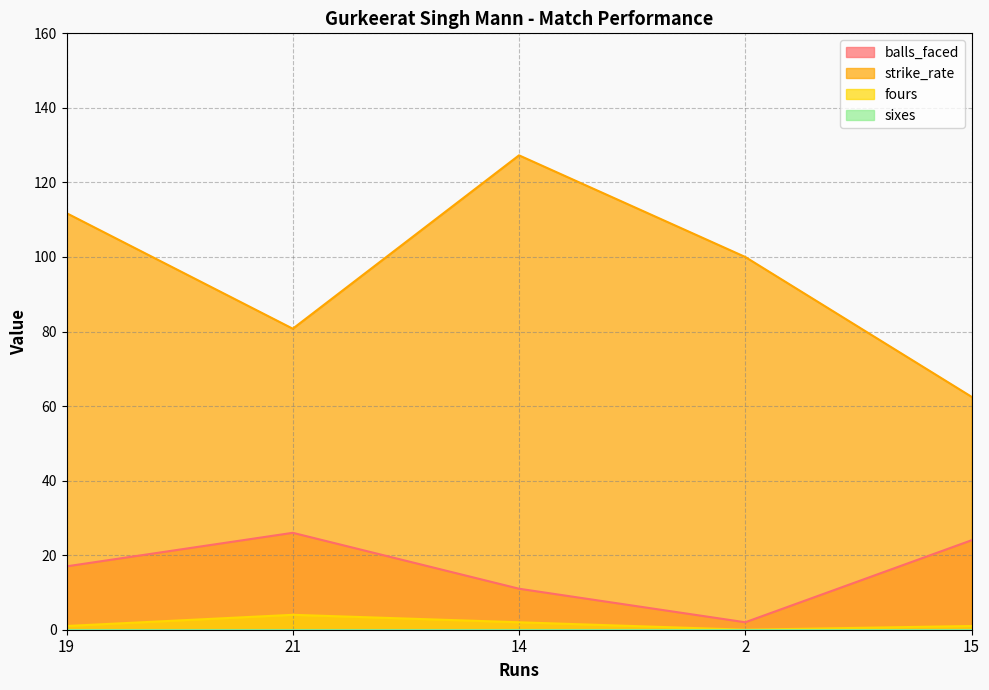

Is the value of balls_faced at 19 greater than the value of strike_rate at 2?

No